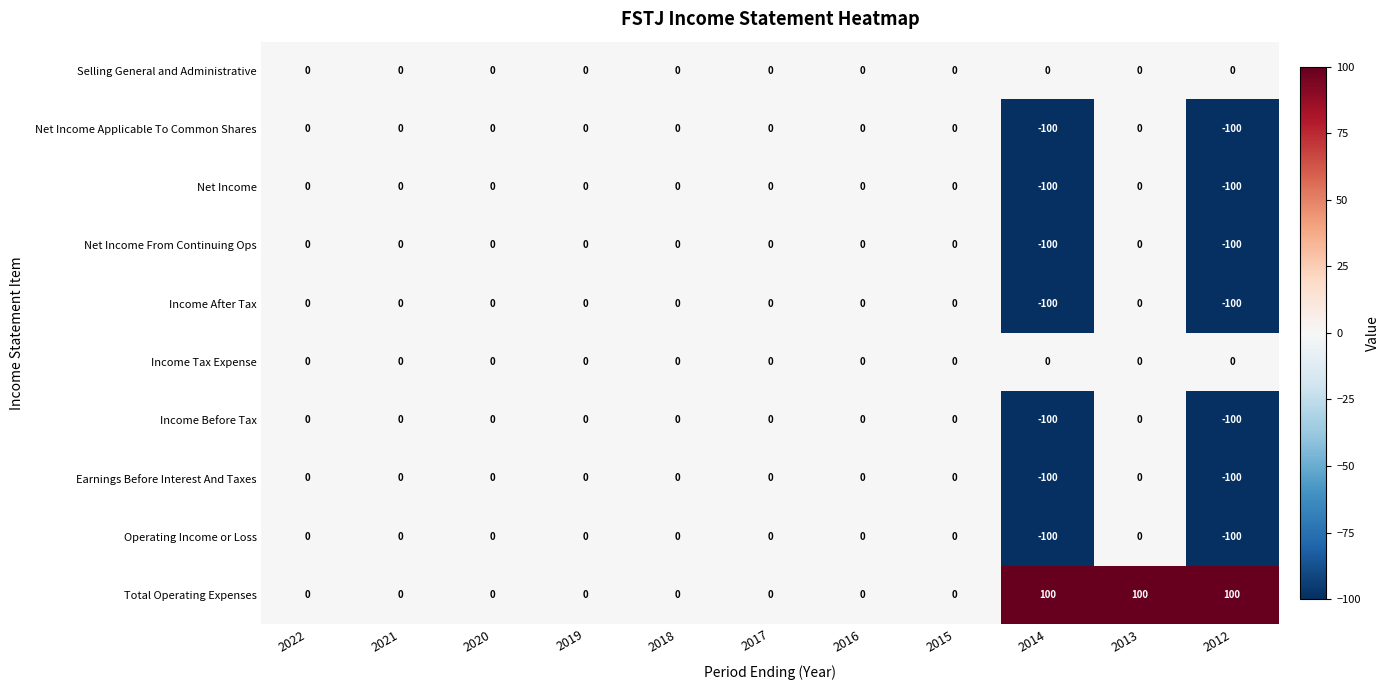

Between 2017 and 2013, which series saw the biggest shift?

Total Operating Expenses